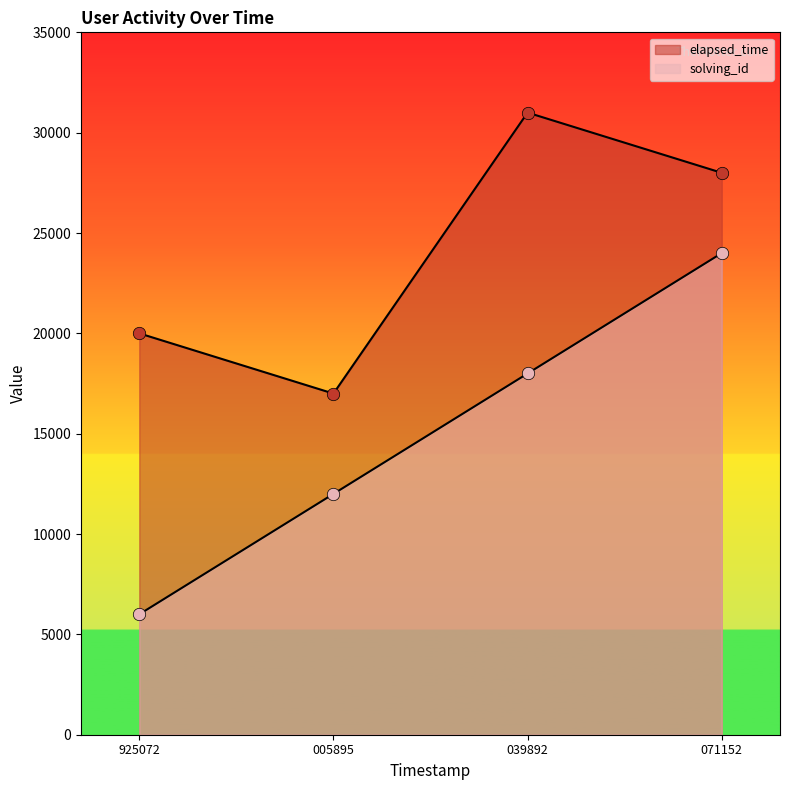

What is the total value across all series at 039892?

49000